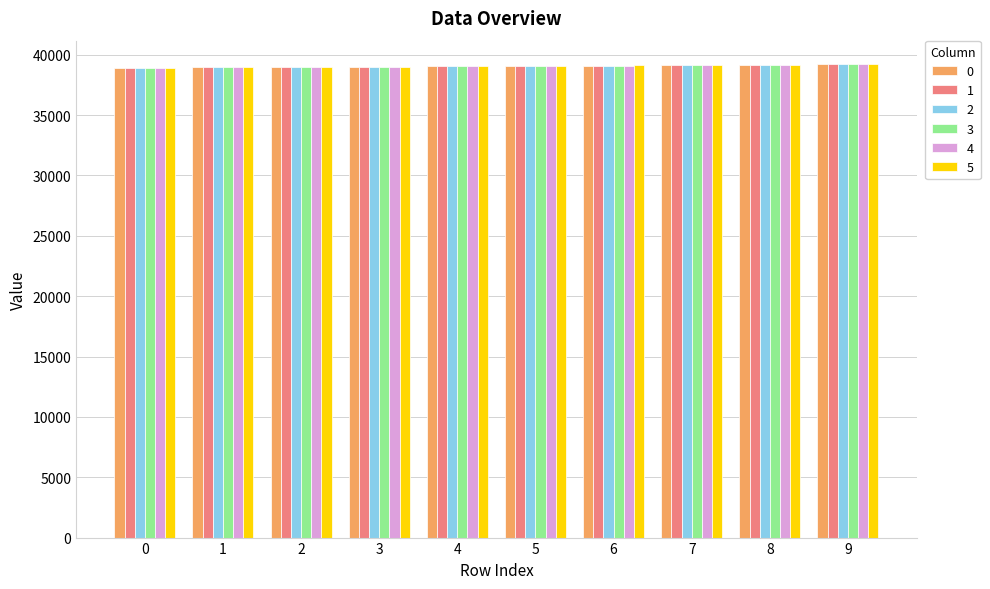

What is the average value of the 2 series?

39058